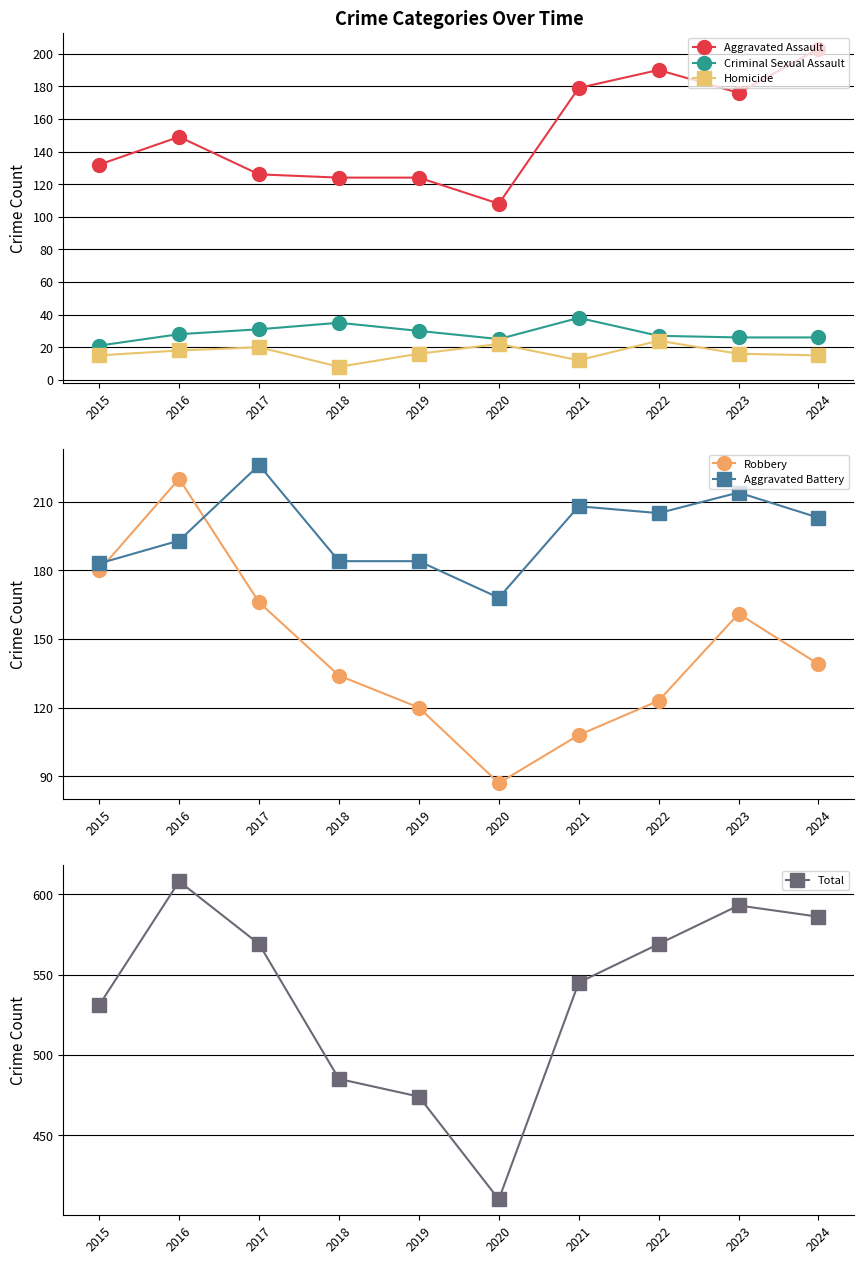

Reading left to right, list all the values displayed in this chart.

Aggravated Assault: 2015=132	2016=149	2017=126	2018=124	2019=124	2020=108	2021=179	2022=190	2023=176	2024=203
Criminal Sexual Assault: 2015=21	2016=28	2017=31	2018=35	2019=30	2020=25	2021=38	2022=27	2023=26	2024=26
Homicide: 2015=15	2016=18	2017=20	2018=8	2019=16	2020=22	2021=12	2022=24	2023=16	2024=15
Robbery: 2015=180	2016=220	2017=166	2018=134	2019=120	2020=87	2021=108	2022=123	2023=161	2024=139
Aggravated Battery: 2015=183	2016=193	2017=226	2018=184	2019=184	2020=168	2021=208	2022=205	2023=214	2024=203
Total: 2015=531	2016=608	2017=569	2018=485	2019=474	2020=410	2021=545	2022=569	2023=593	2024=586